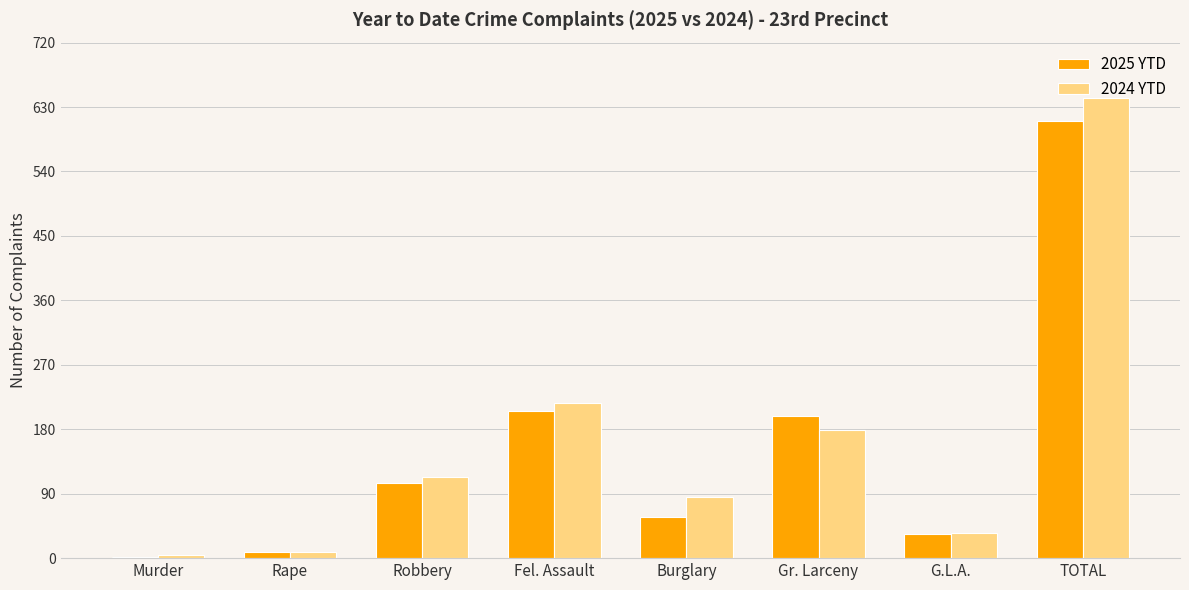

How many data points does each series have?

8